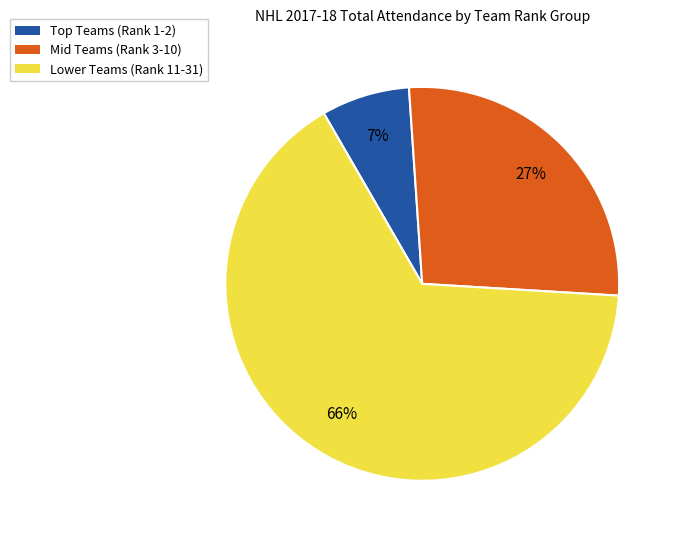

How many segments does this pie chart have?

3